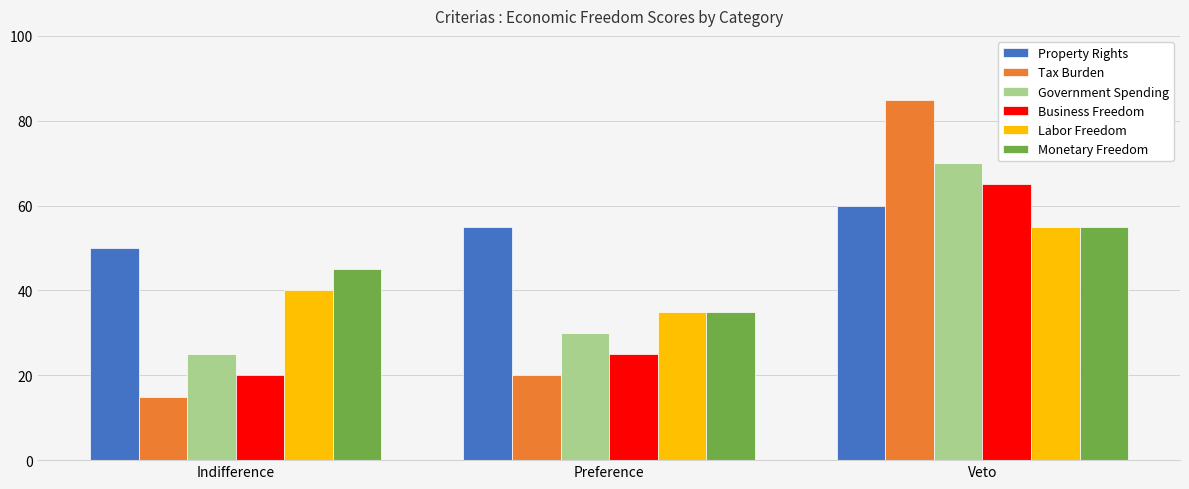

The Government Spending series shows 9 at Indifference. True or false?

False